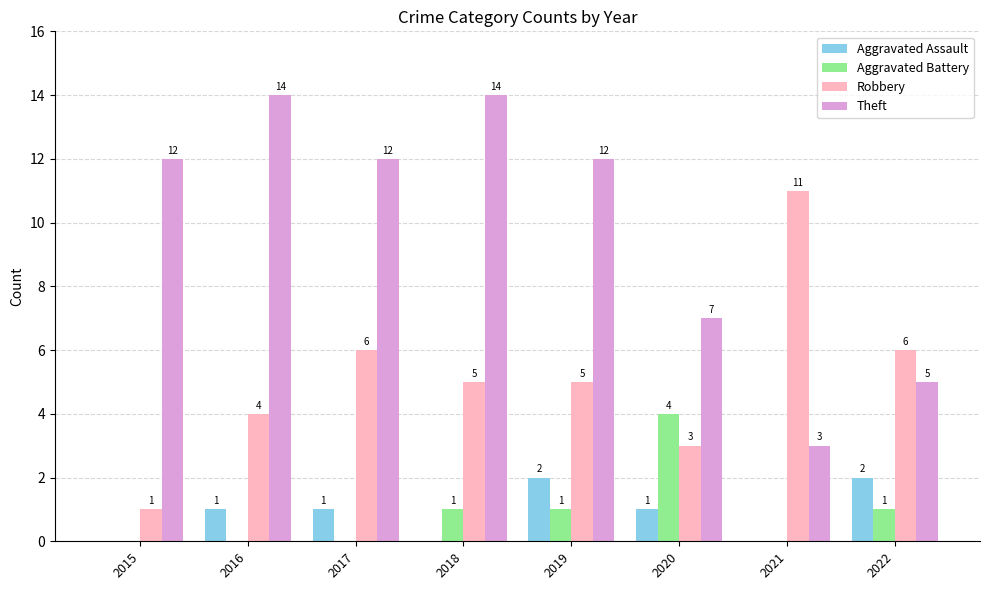

Reading left to right, transcribe all the data shown in this chart.

Aggravated Assault: 2015=0	2016=1	2017=1	2018=0	2019=2	2020=1	2021=0	2022=2
Aggravated Battery: 2015=0	2016=0	2017=0	2018=1	2019=1	2020=4	2021=0	2022=1
Robbery: 2015=1	2016=4	2017=6	2018=5	2019=5	2020=3	2021=11	2022=6
Theft: 2015=12	2016=14	2017=12	2018=14	2019=12	2020=7	2021=3	2022=5